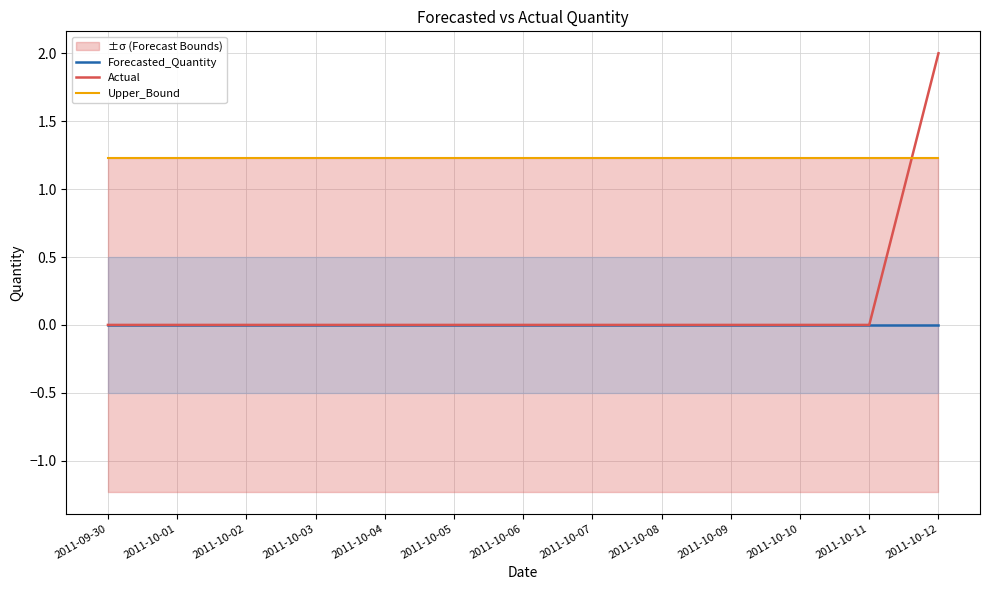

Does the chart display data point markers on the line(s)?

No